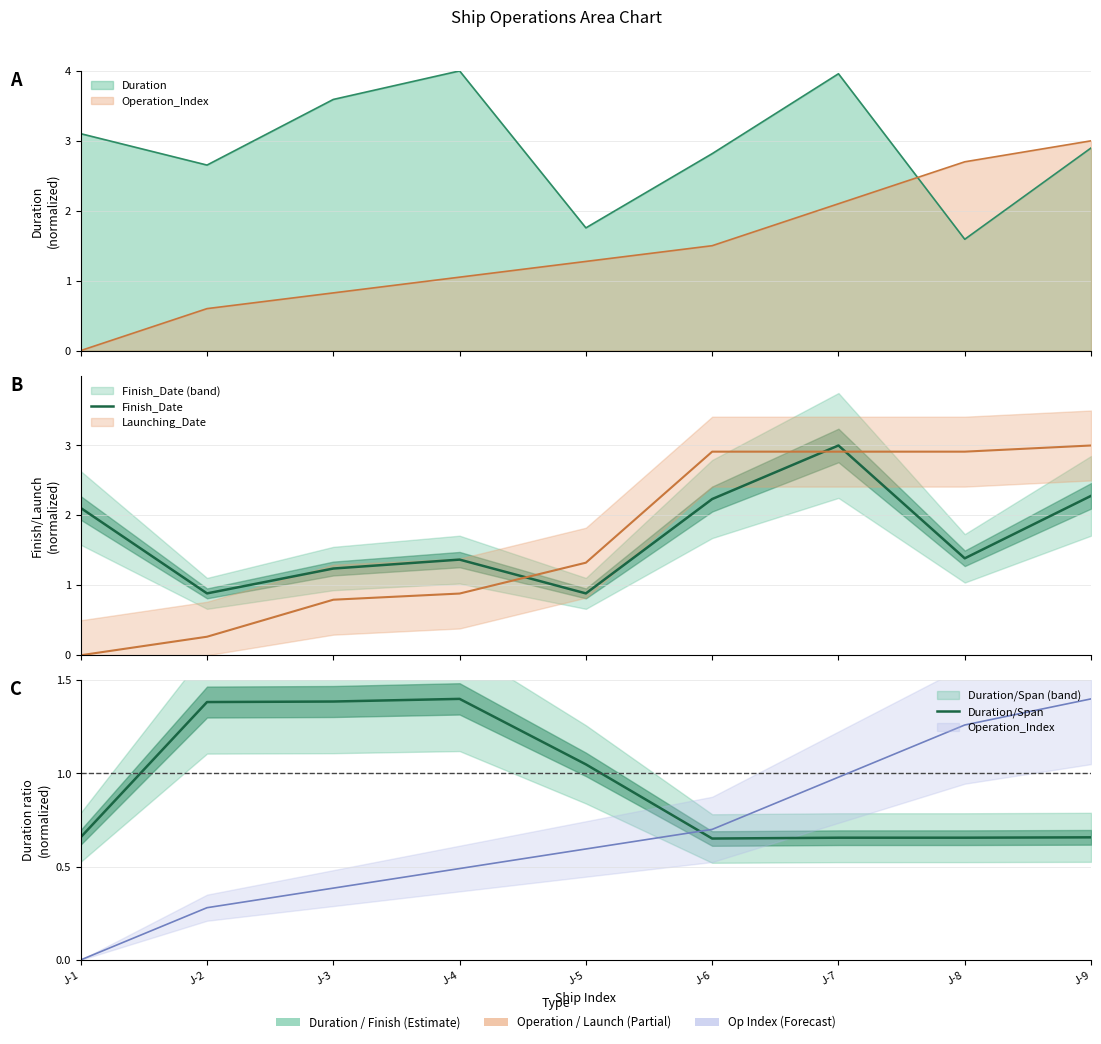

True or false: Duration/Span has a value of 0.3 at J-2.

False